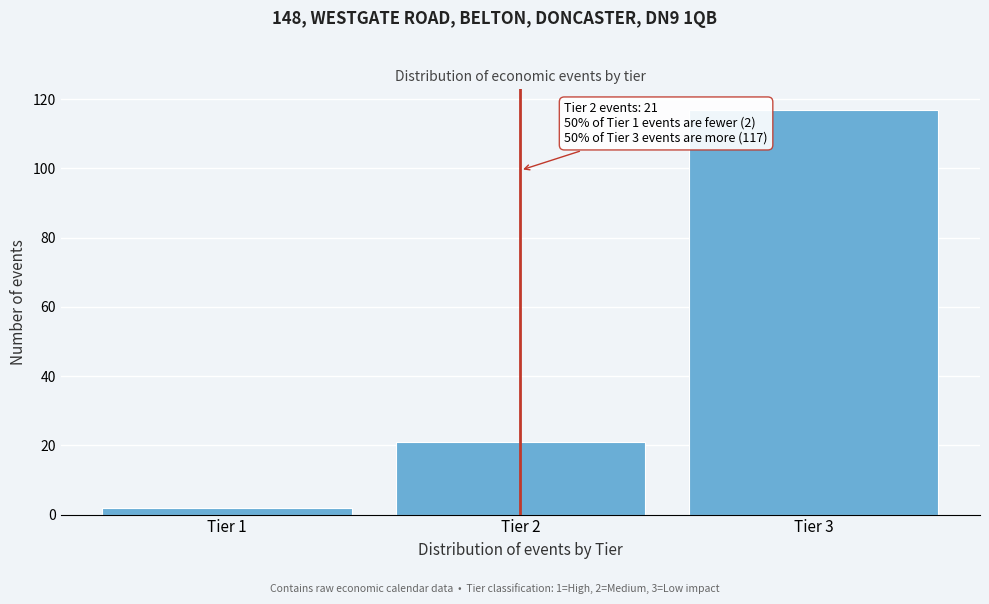

Reading left to right, list all the values displayed in this chart.

Tier 1=2	Tier 2=21	Tier 3=117